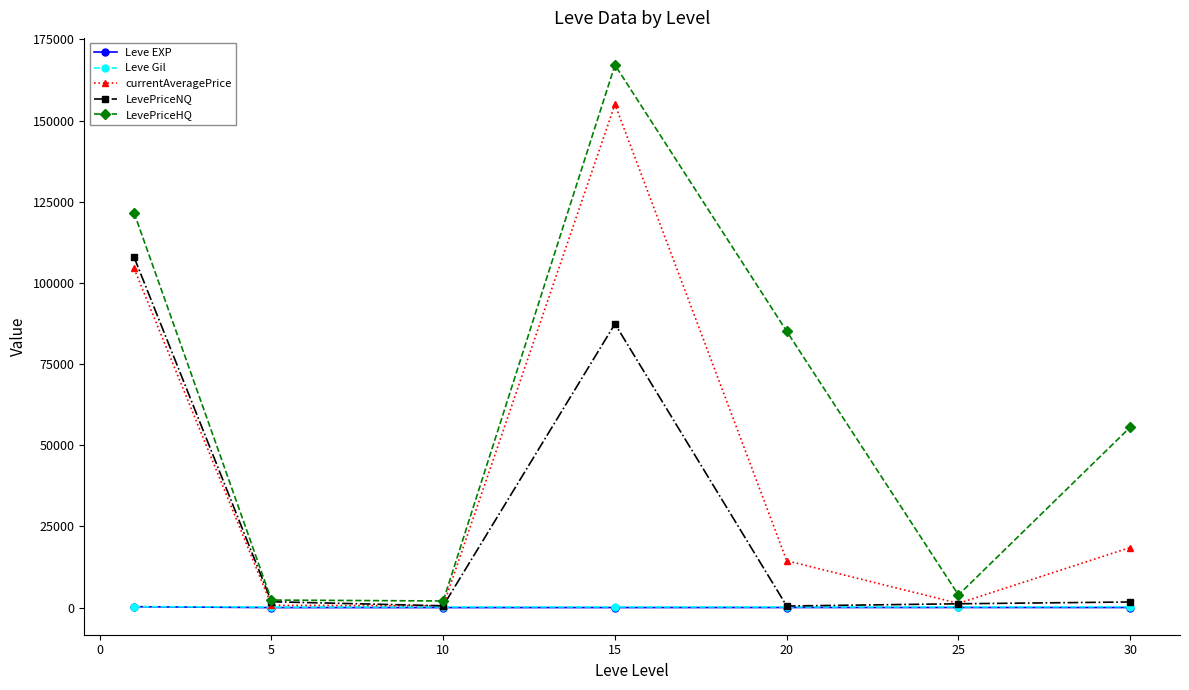

What is the maximum value shown in the chart?

167130.8